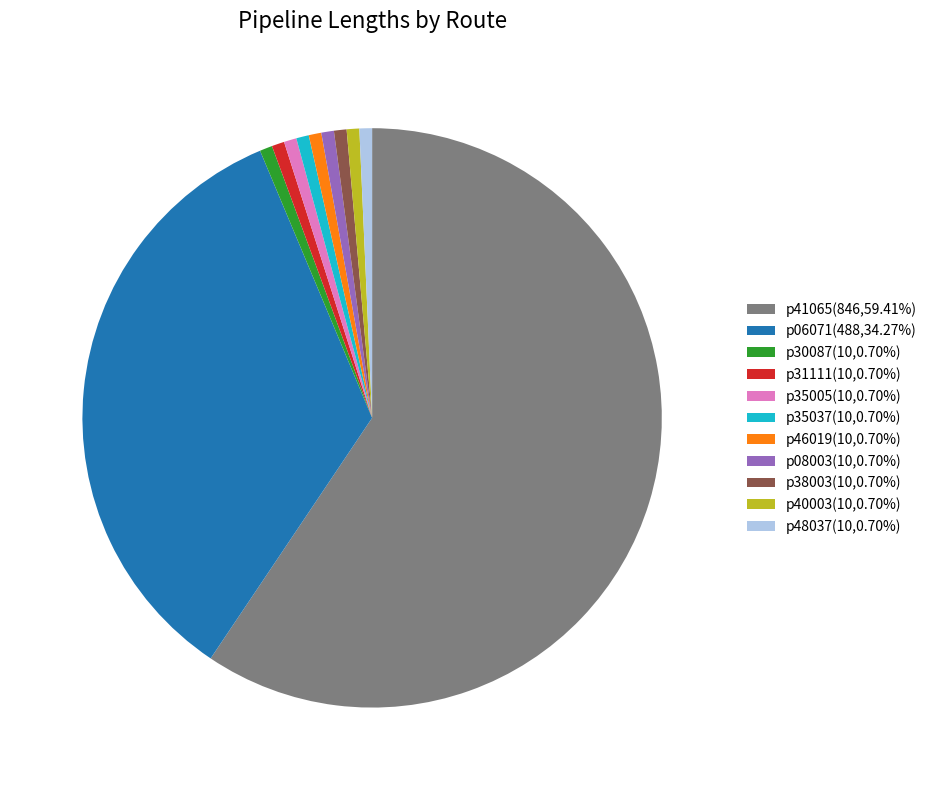

Approximately how many times larger is the value at p48037 compared to p40003?

1.0